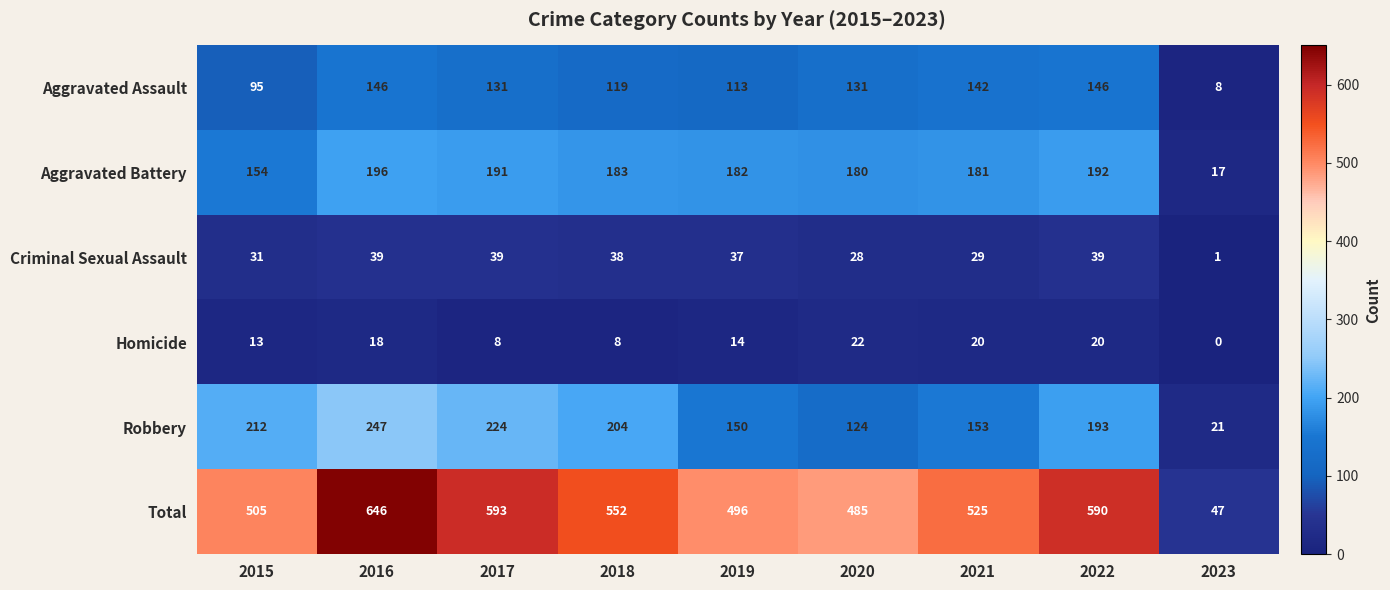

Where is Homicide nearest to the value 11?

2015